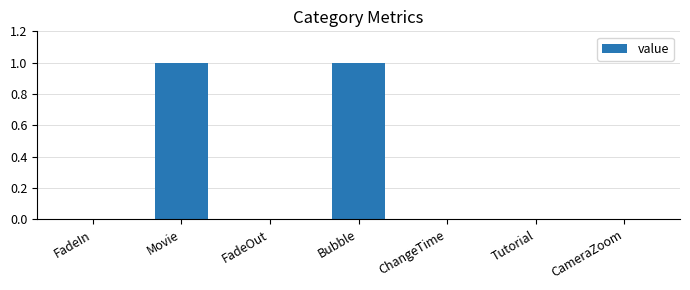

Is it true that the value at FadeIn is 1?

False